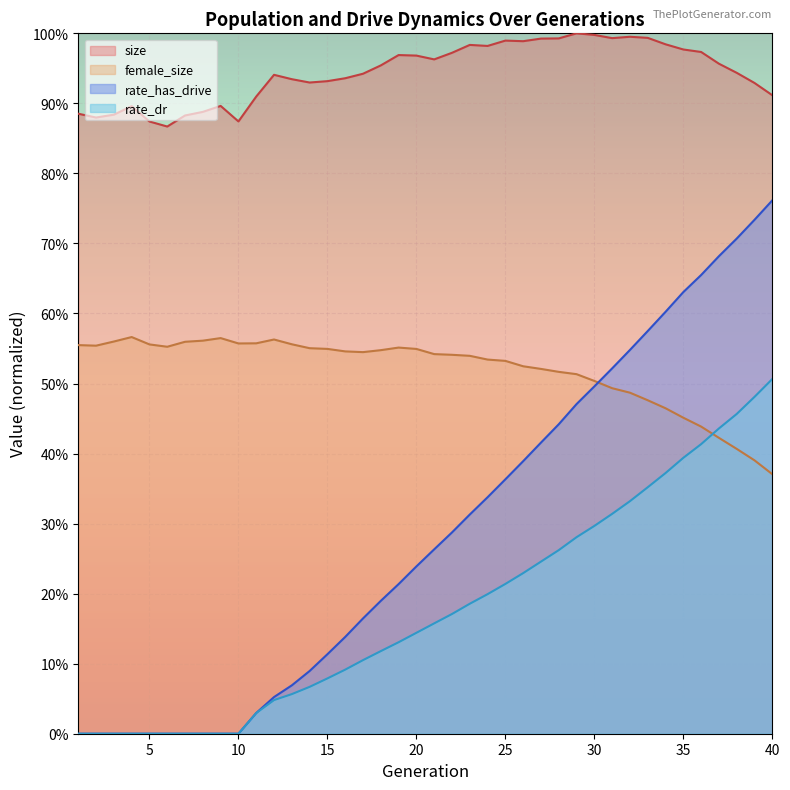

Which series ends up on top after the final intersection of rate_dr and female_size?

rate_dr